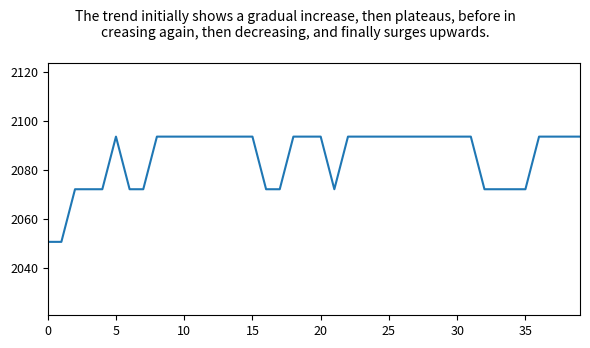

What is the minimum value shown in the chart?

2050.5